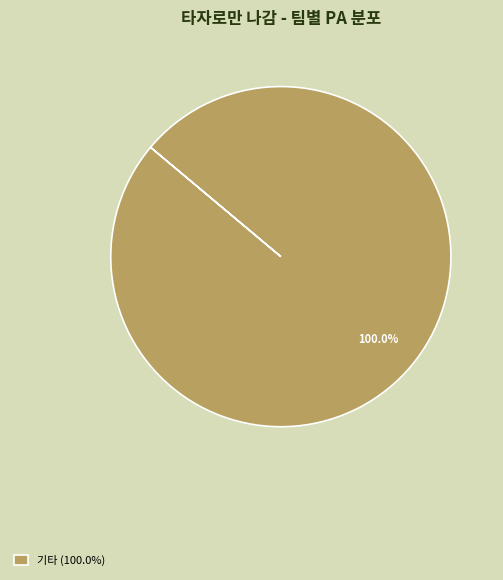

Is there any slice that represents more than half of the pie?

Yes